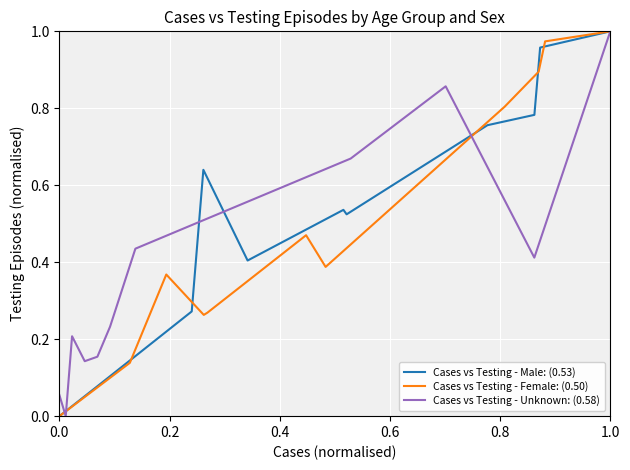

Where is the first local maximum for Cases vs Testing - Male: (0.53)?

0.6